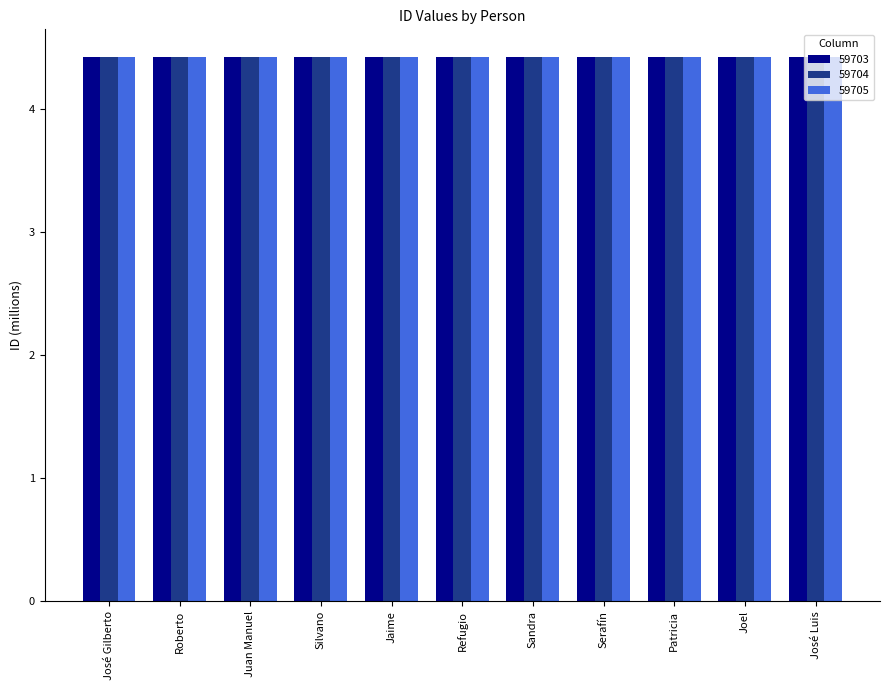

Reading left to right, list all the values displayed in this chart.

59703: 4.4	4.4	4.4	4.4	4.4	4.4	4.4	4.4	4.4	4.4	4.4
59704: 4.4	4.4	4.4	4.4	4.4	4.4	4.4	4.4	4.4	4.4	4.4
59705: 4.4	4.4	4.4	4.4	4.4	4.4	4.4	4.4	4.4	4.4	4.4